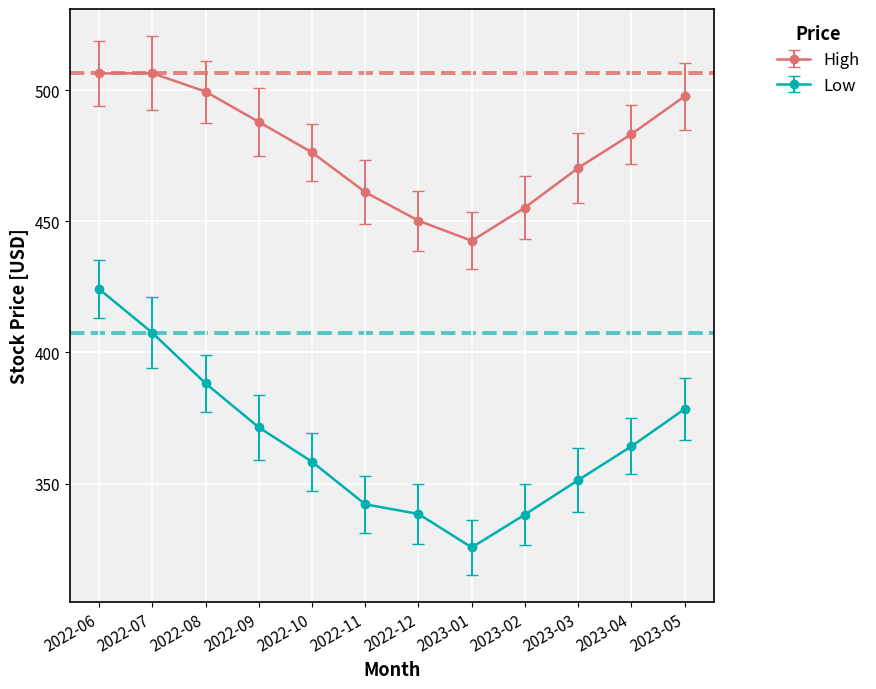

What is the smallest value displayed?

325.7